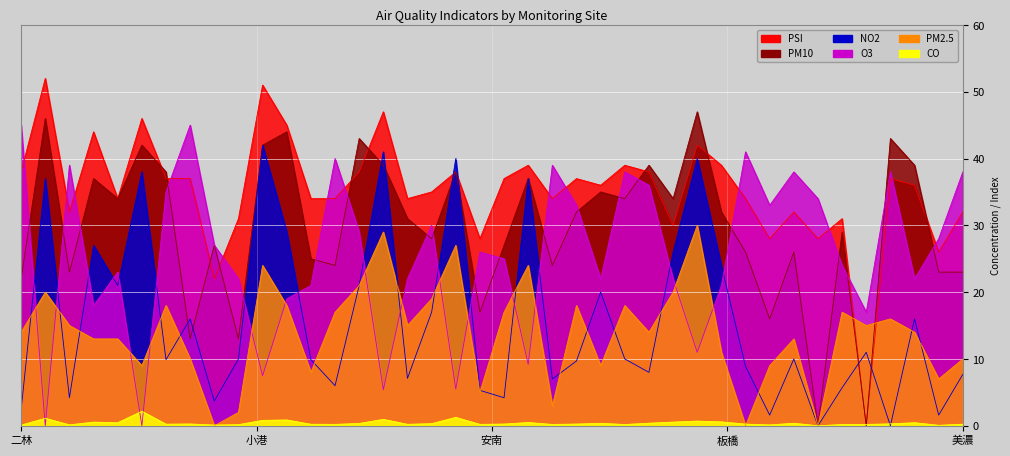

How many categories are shown in the chart?

40